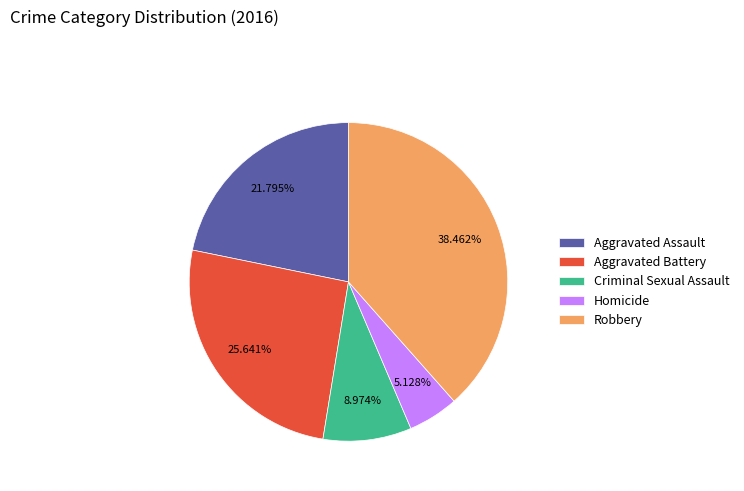

The Robbery slice represents 52% of the pie. True or false?

False